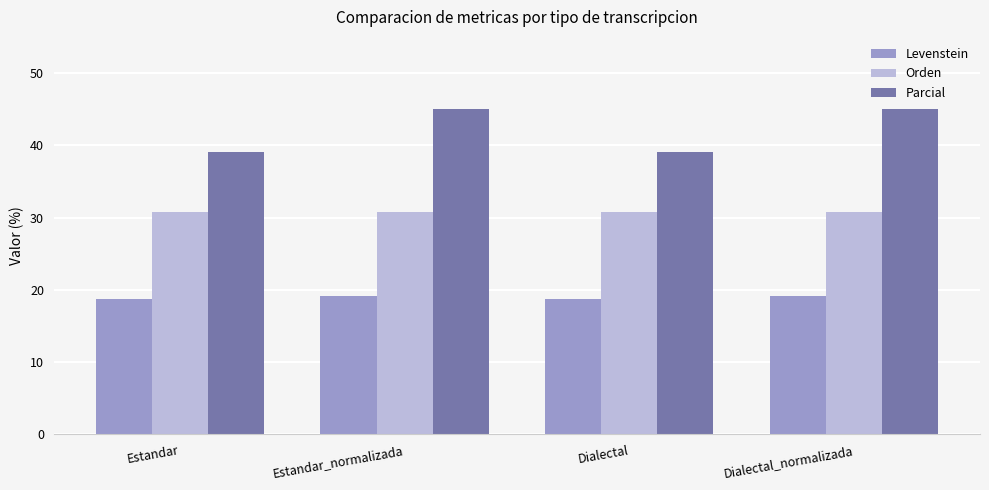

At how many categories does at least one series exceed 34?

4